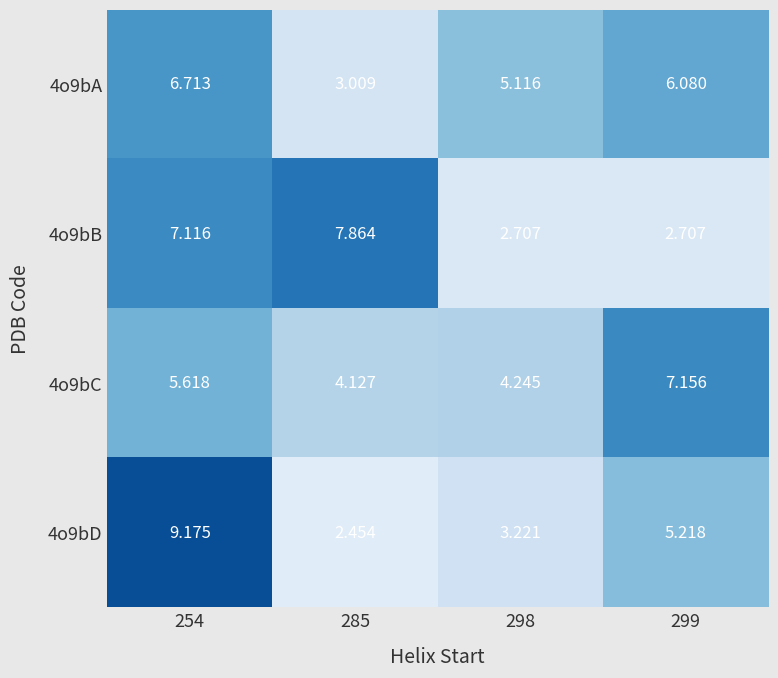

What is the maximum value shown in the chart?

9.2